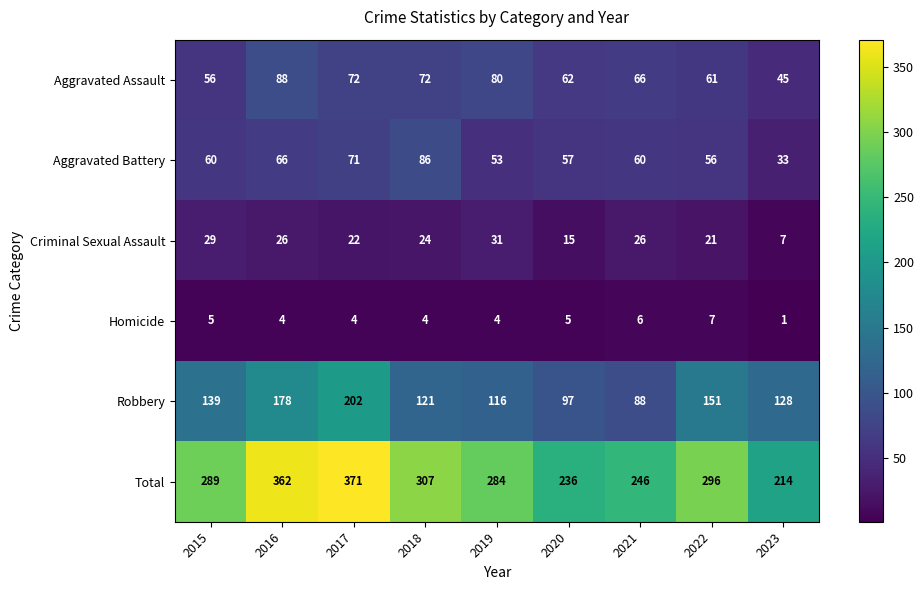

The Total series shows 231 at 2017. True or false?

False